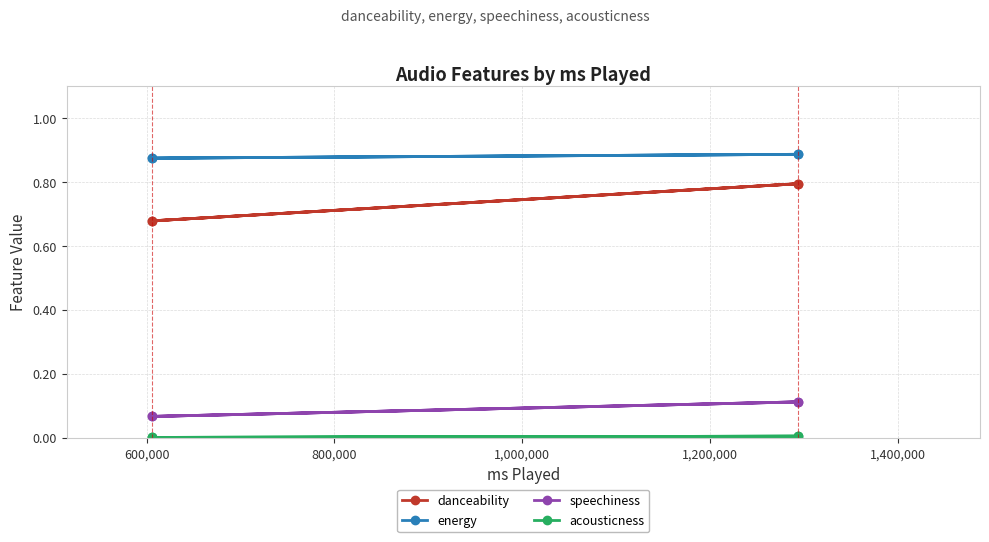

What is the value of the energy point at the 2nd from the left?

0.9